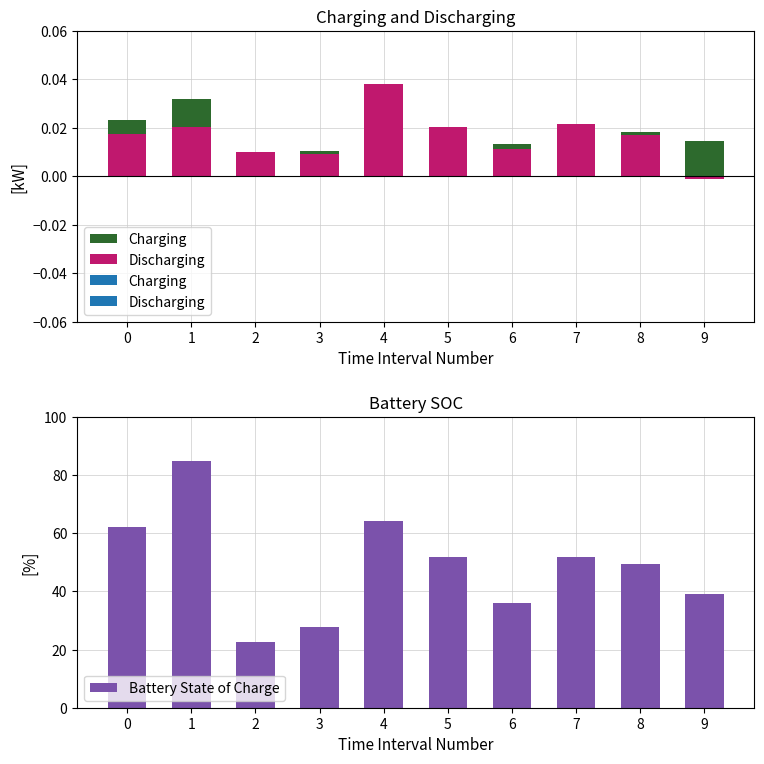

What is the change in value from 1 to 5?

-33.0